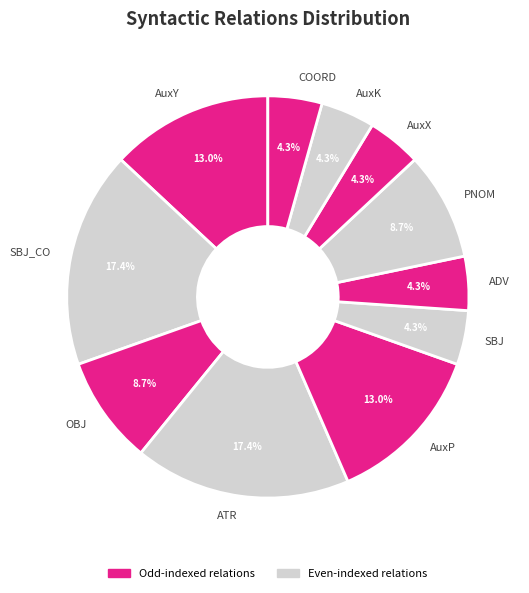

What portion of the pie excludes ADV?

95.7%